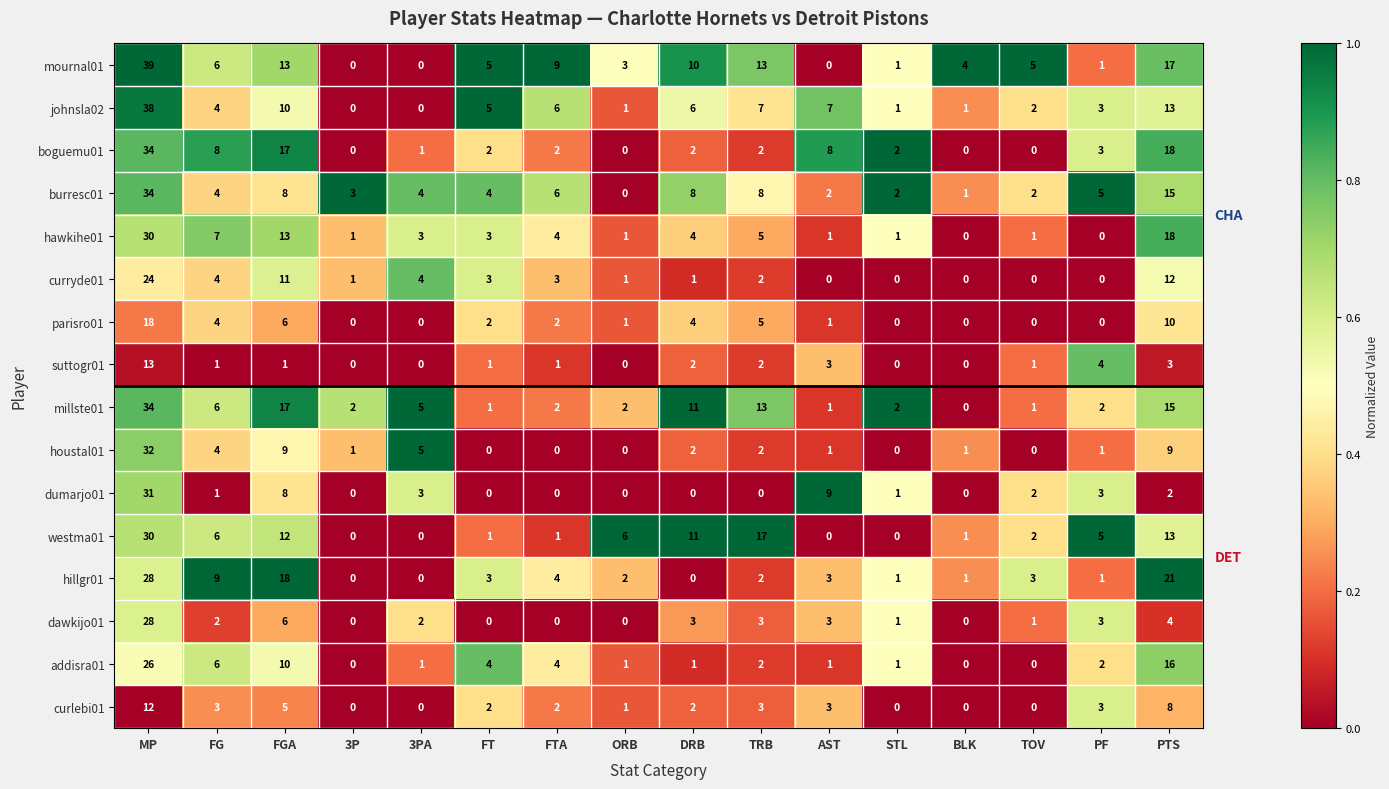

Which series changed the most between STL and BLK?

mournal01